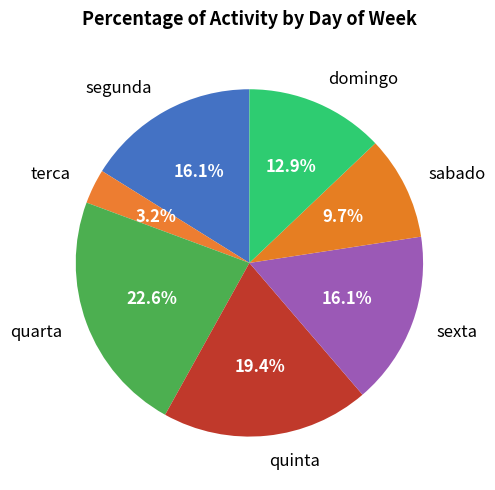

What percentage is the quarta slice, to the nearest percent?

23%